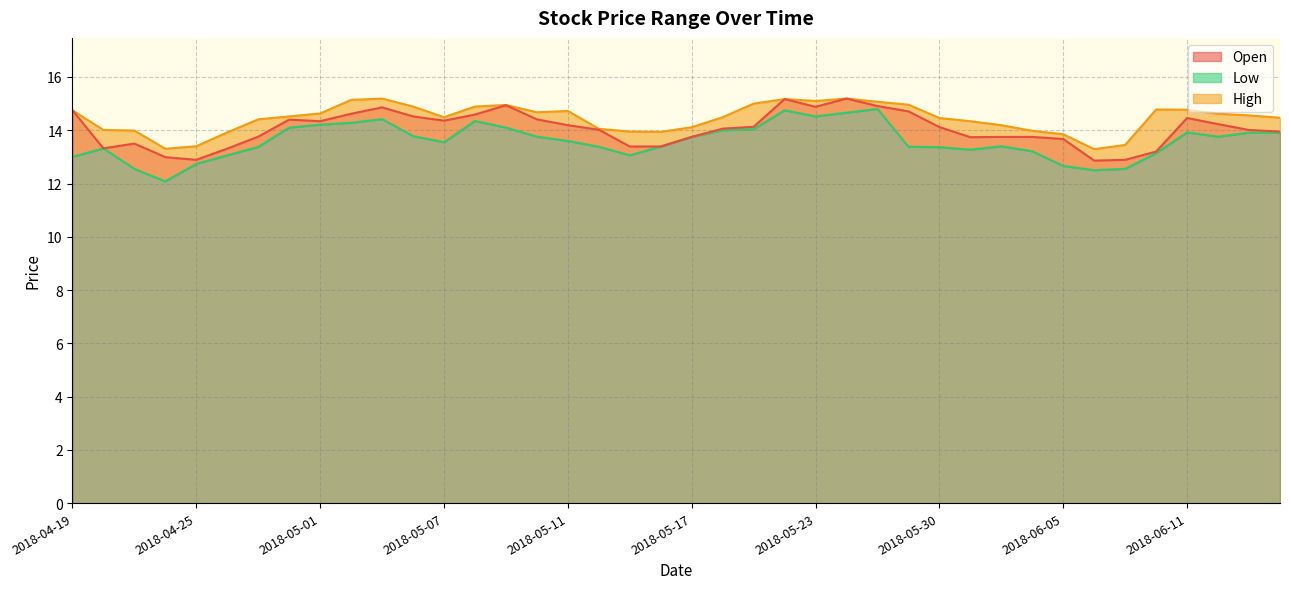

Between 2018-05-09 and 2018-04-26, which is larger?

2018-05-09